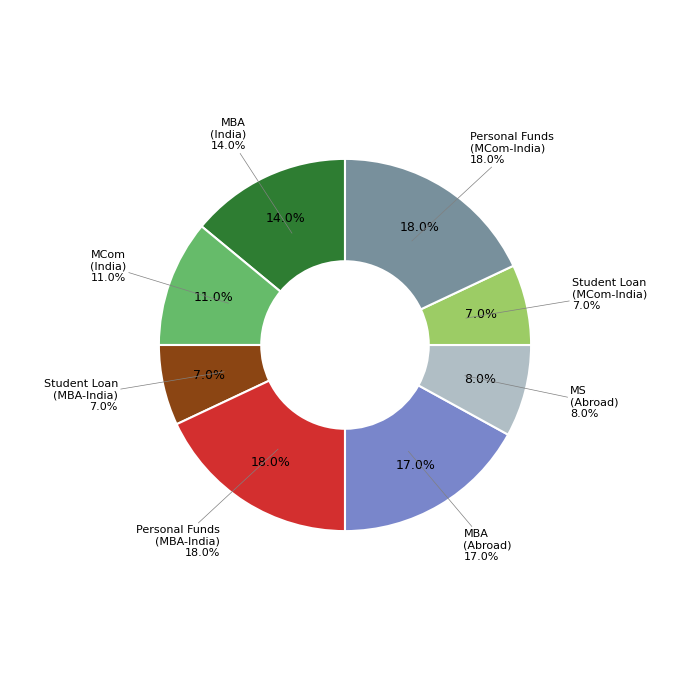

Which category has the smallest portion of the pie?

Student Loan (MBA-India)